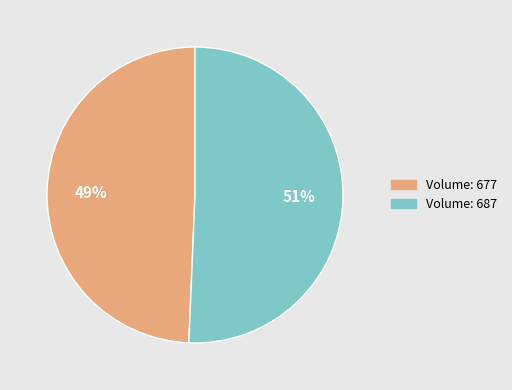

Does any single category account for the majority?

Yes